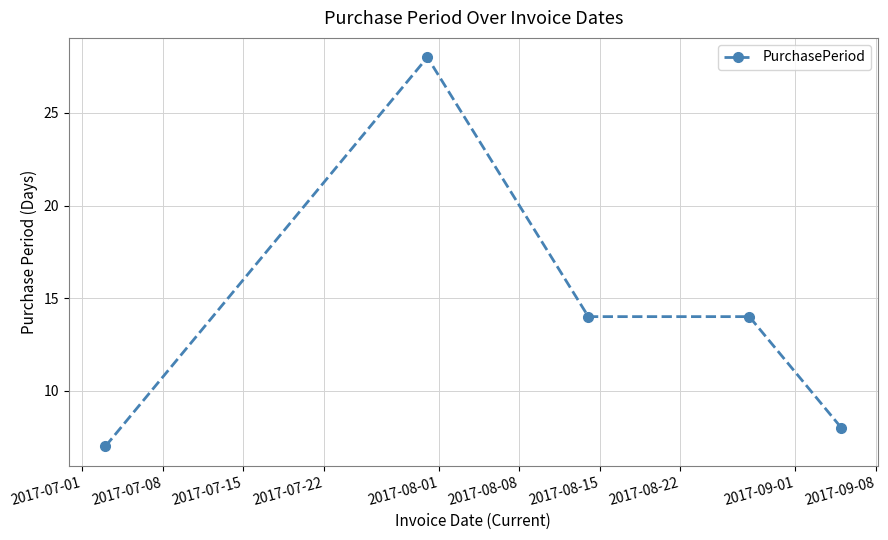

What is the maximum value shown in the chart?

28